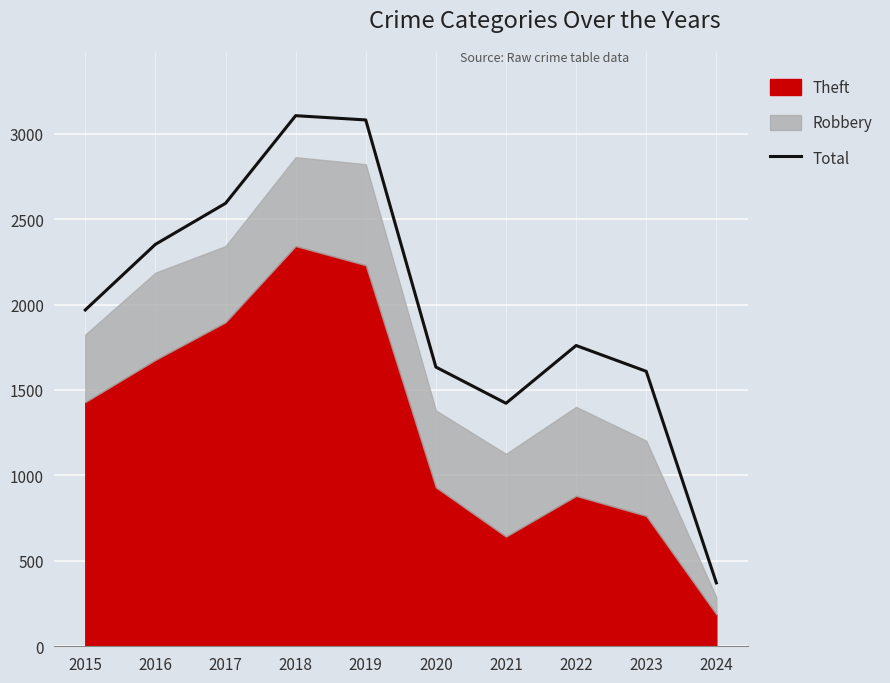

What is the change in value from 2016 to 2020?

-718